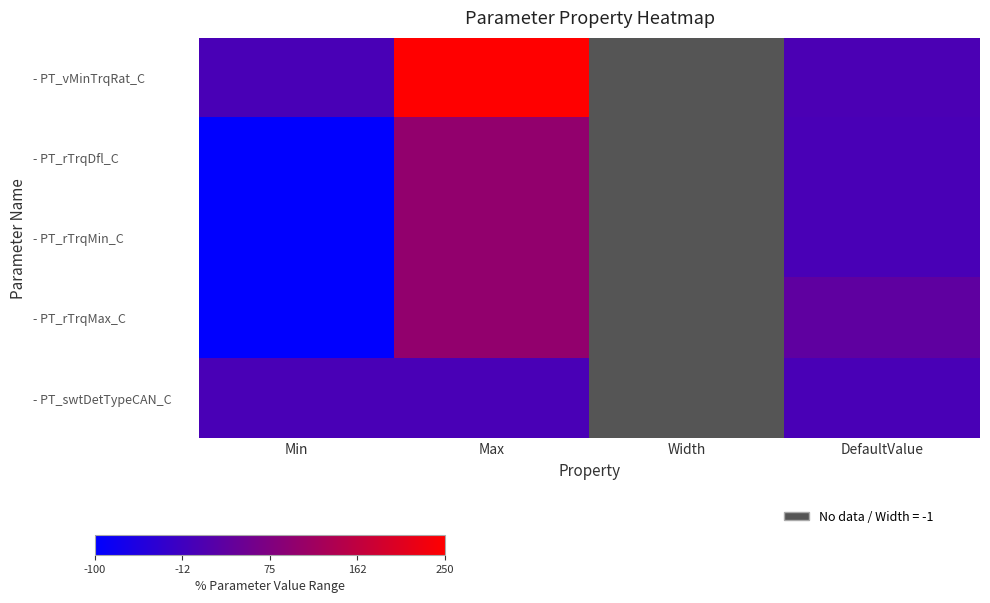

List the series in order of their overall mean, highest first.

- PT_vMinTrqRat_C, - PT_rTrqDfl_C, - PT_rTrqMin_C, - PT_rTrqMax_C, - PT_swtDetTypeCAN_C